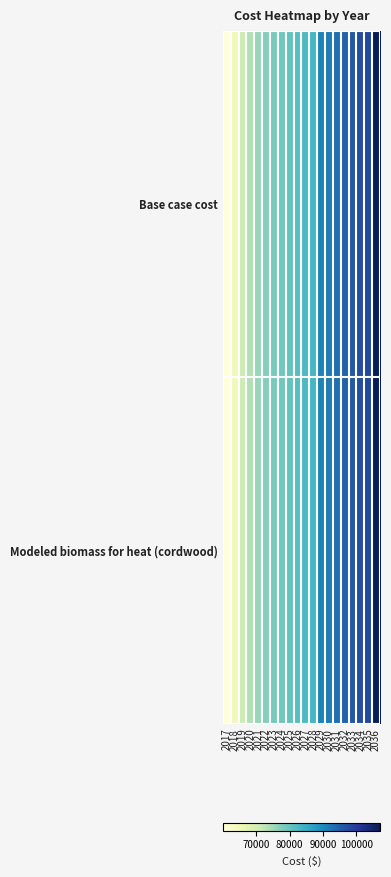

What is the total value across all series at 2031?

186376.8